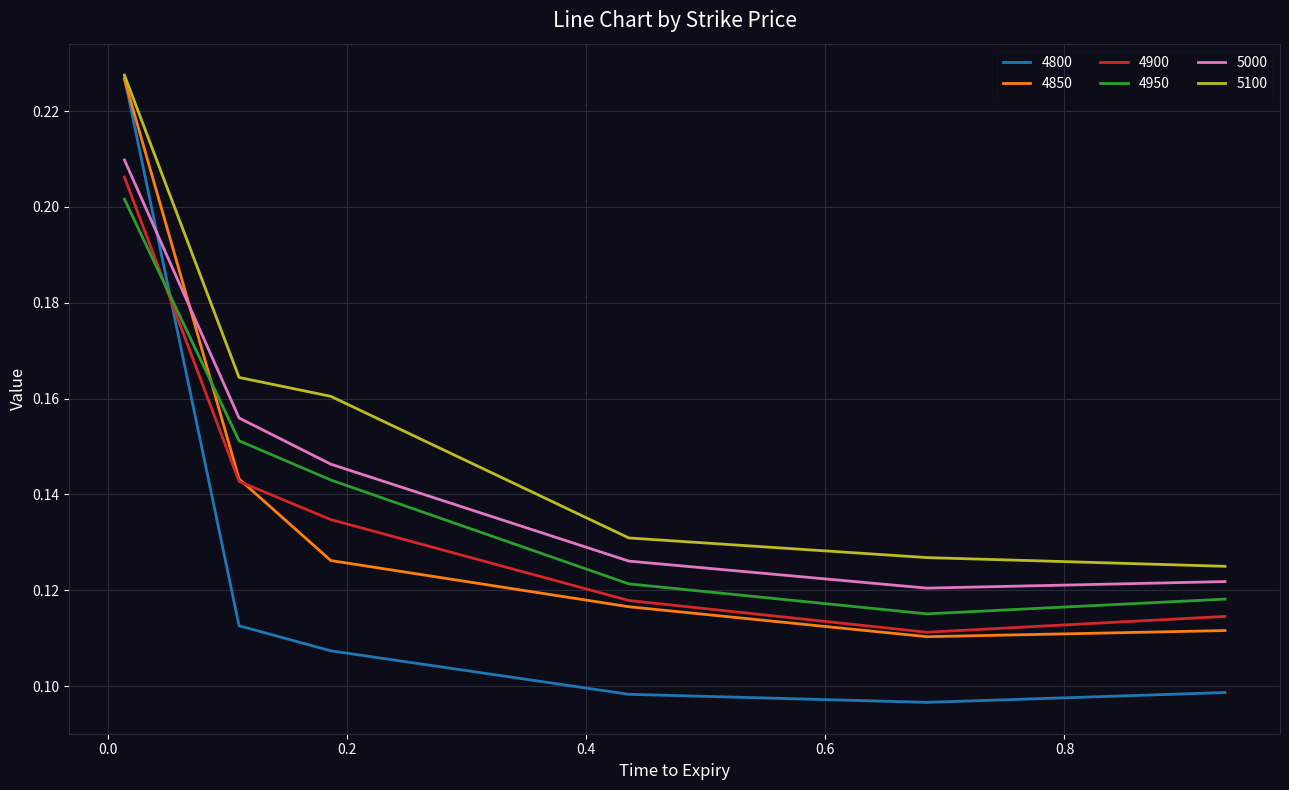

Which series has the widest spread of values?

4800